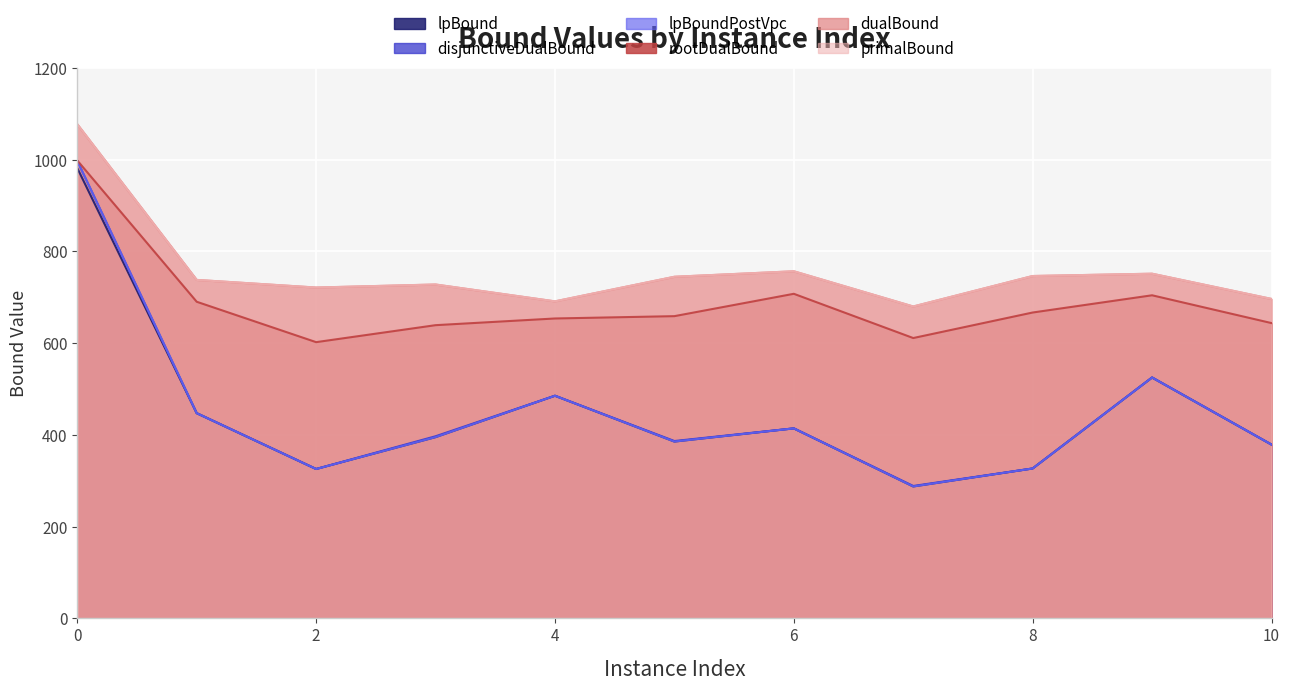

In disjunctiveDualBound, how many points are higher than both neighbors (excluding endpoints)?

3